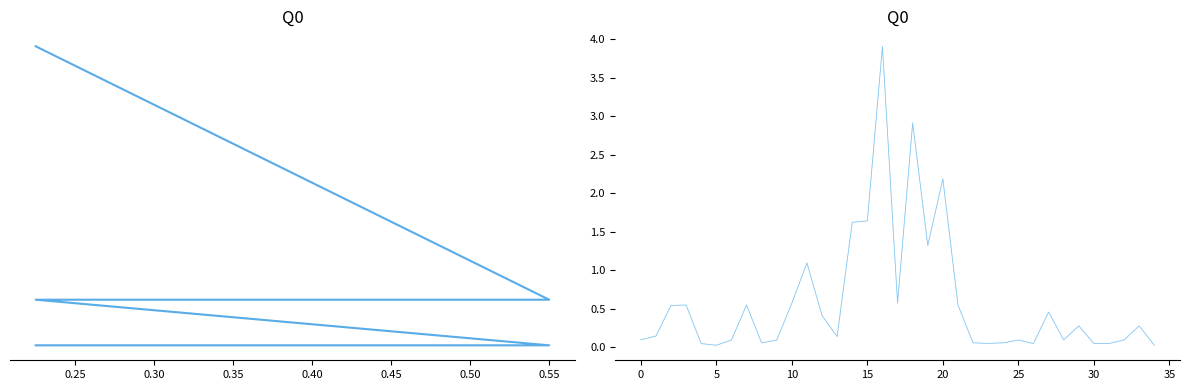

True or false: Revenue (k) has more than 1 interior local peaks.

True